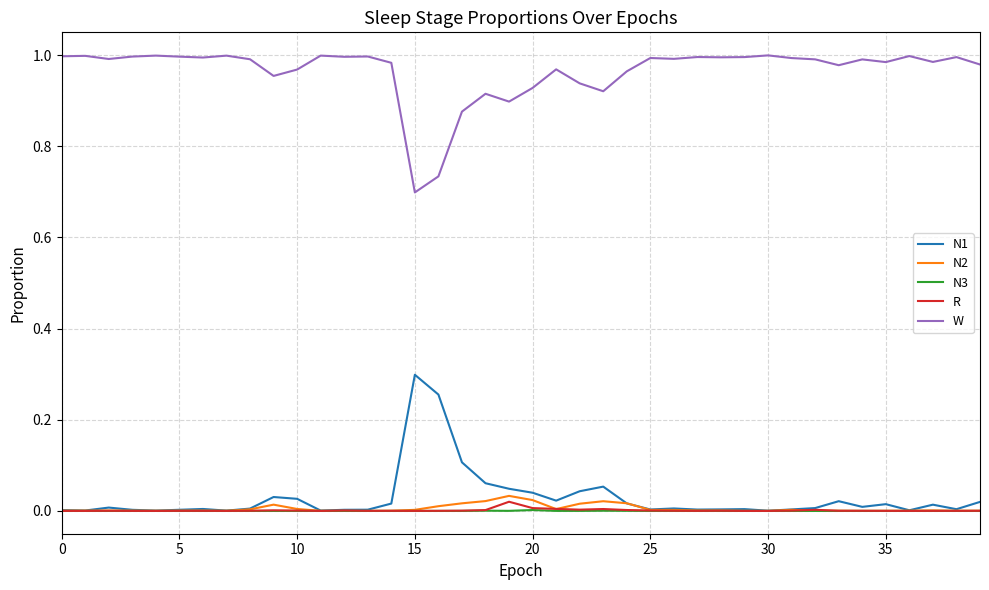

Which series has the largest total across all categories?

W